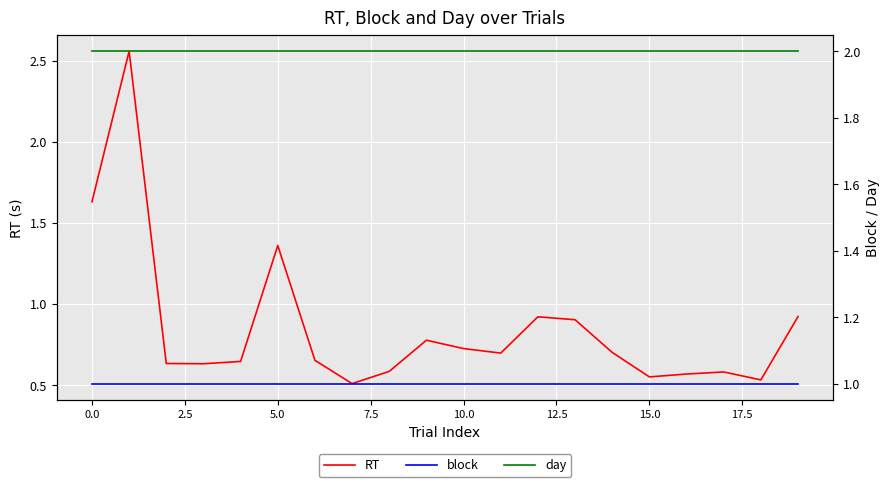

Is it true that RT equals 2.8 at 0.0?

False